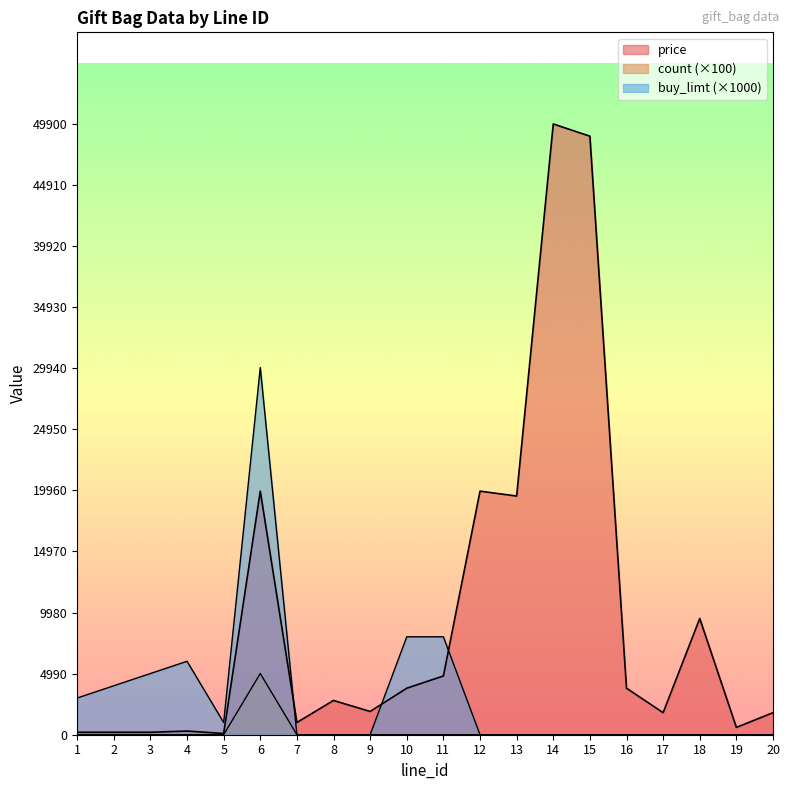

True or false: price and count cross at least once.

False